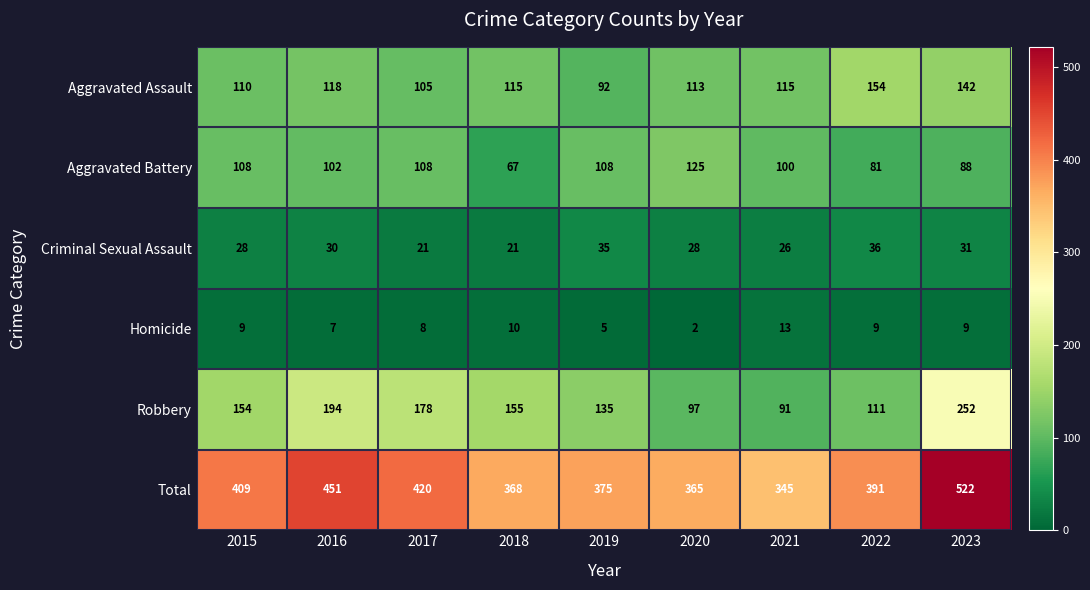

At 2023, list the series in order from smallest to largest.

Homicide, Criminal Sexual Assault, Aggravated Battery, Aggravated Assault, Robbery, Total